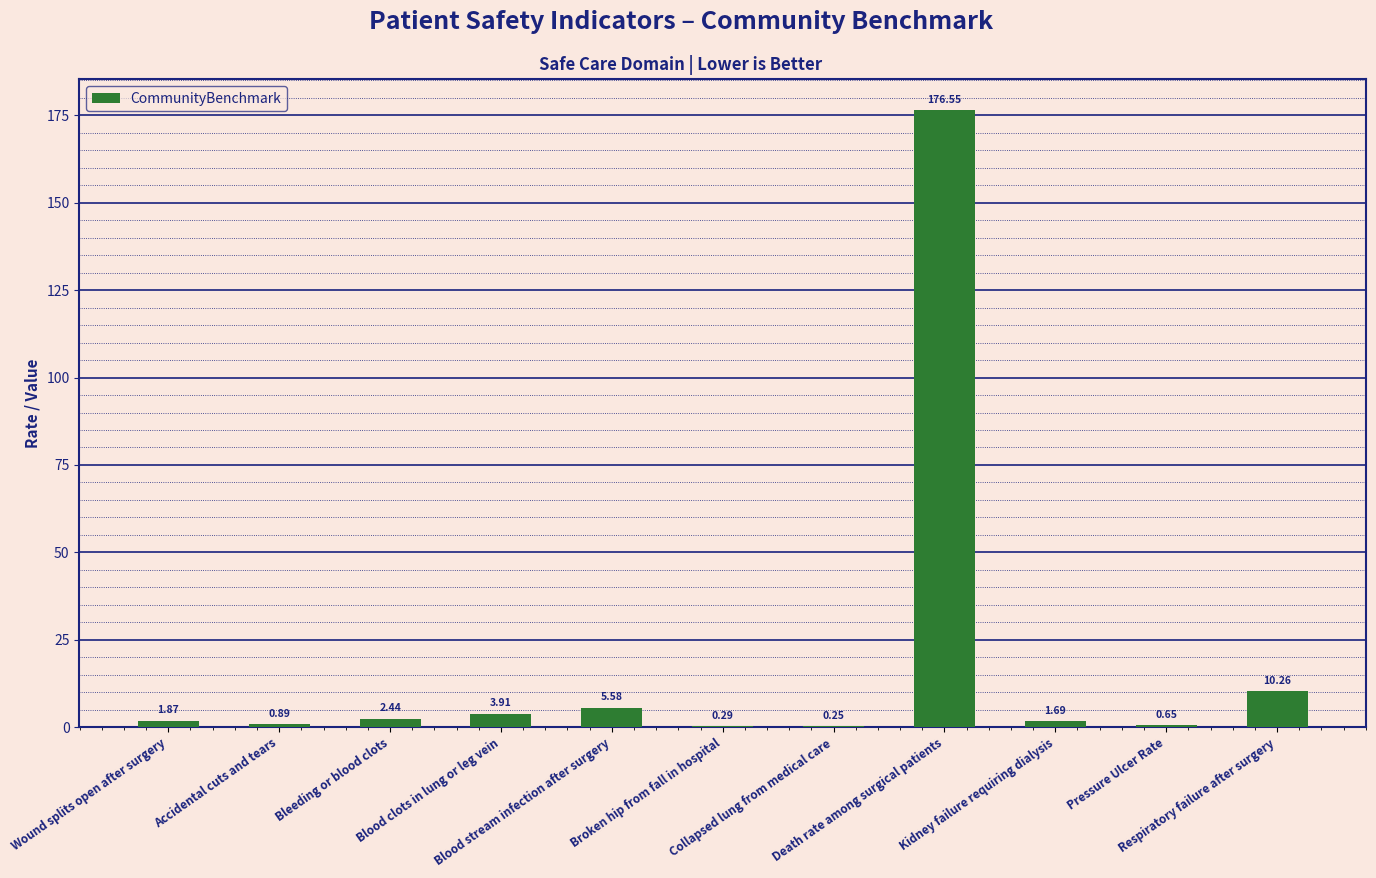

What is the sum of all values?

204.4